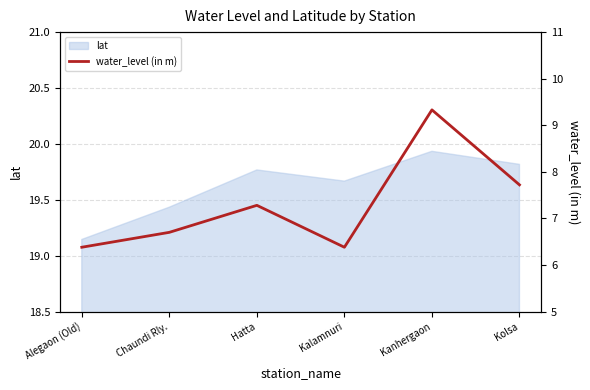

What is the sum of the values at Kalamnuri and Kanhergaon?

15.7